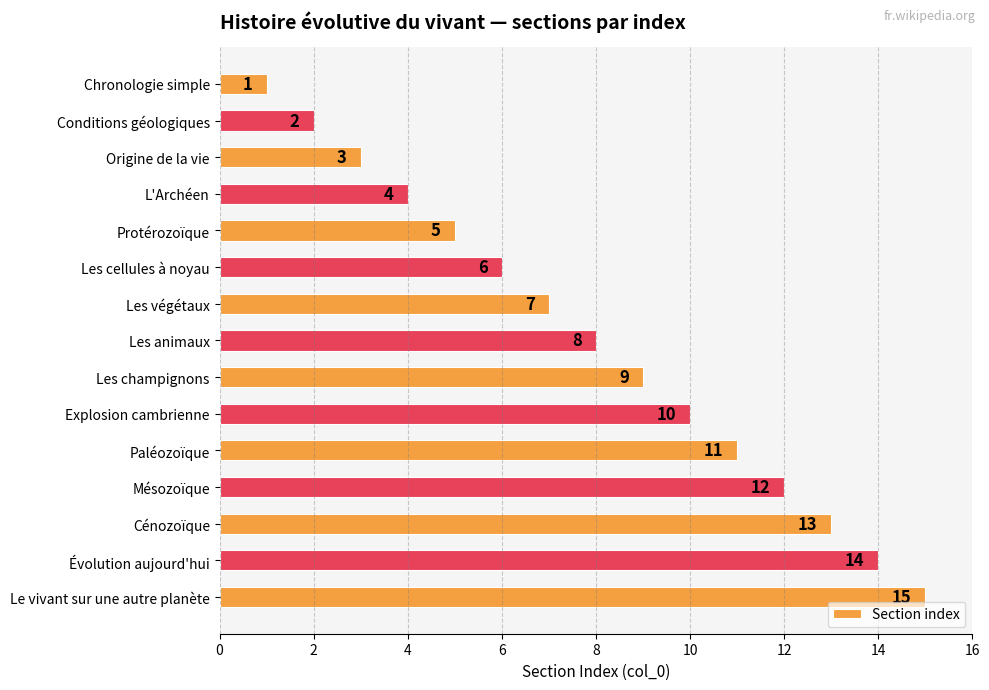

Count the number of categories in the chart.

15